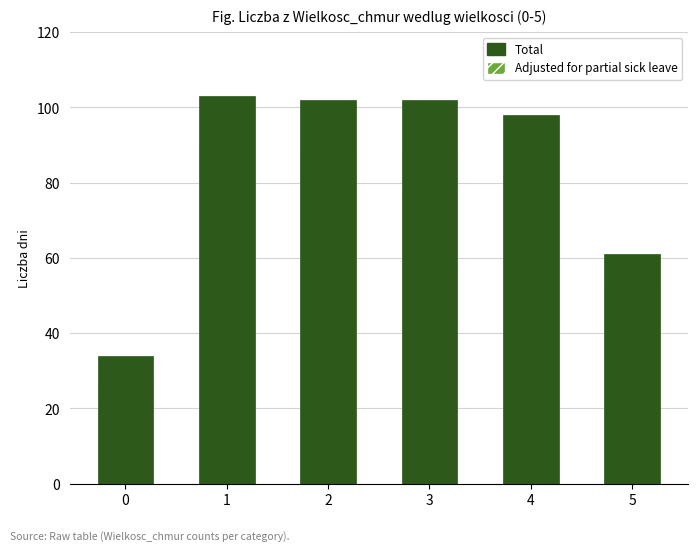

The Total series shows 102 at 3. True or false?

True